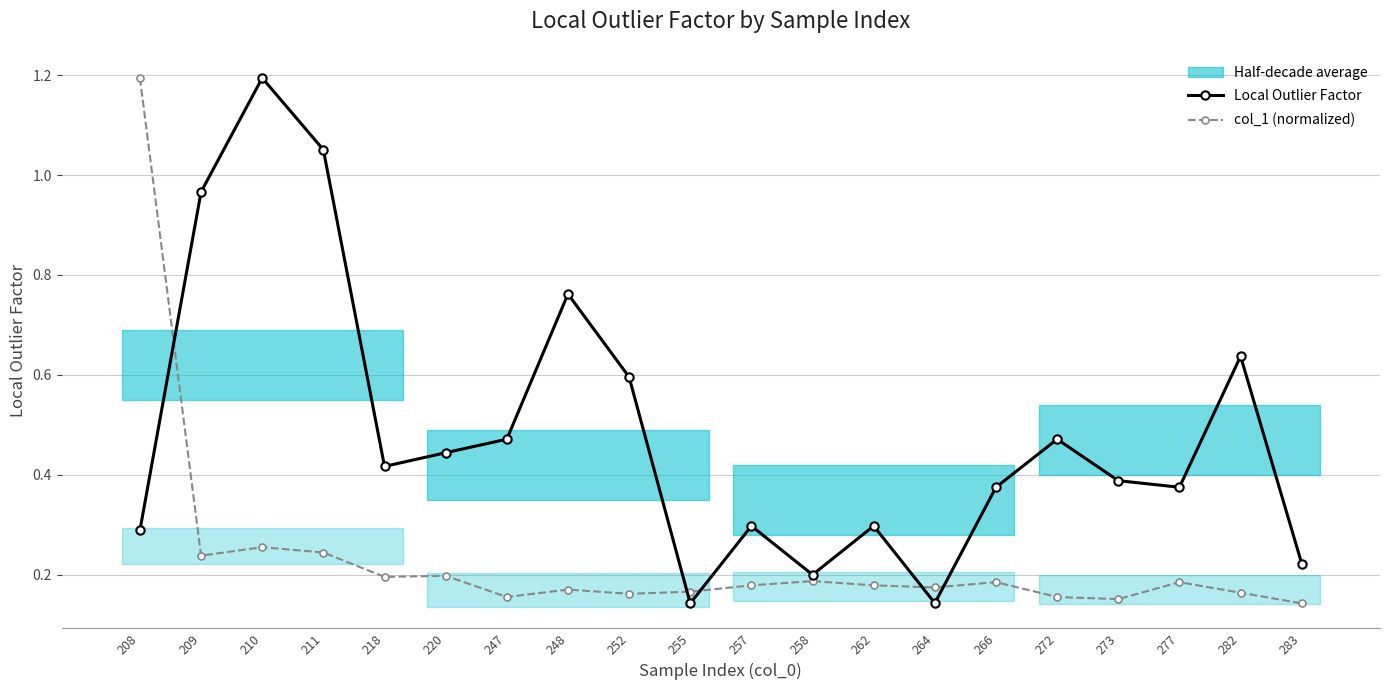

What is the difference between the second highest and minimum values in the Local Outlier Factor series?

0.9